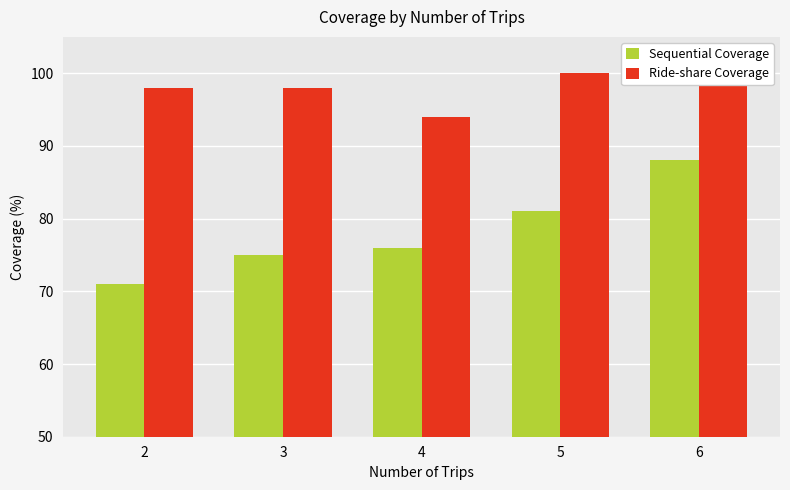

What is the maximum value shown in the chart?

100